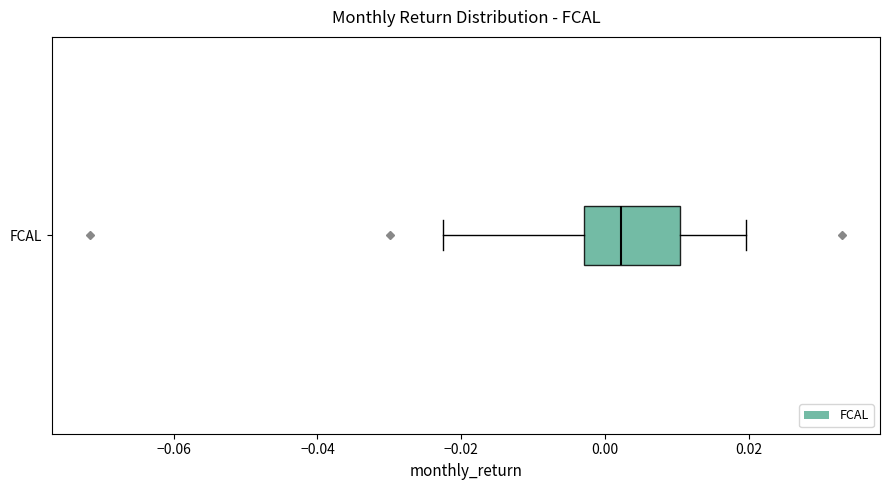

Transcribe this box plot: give where the median line is, the range the box spans, and where the two whiskers end, as read against the x-axis. The values are not printed on the chart, so give them approximately, as read against the axis.

median 0.002, box -0.002 to 0.010, whiskers -0.022 to 0.020